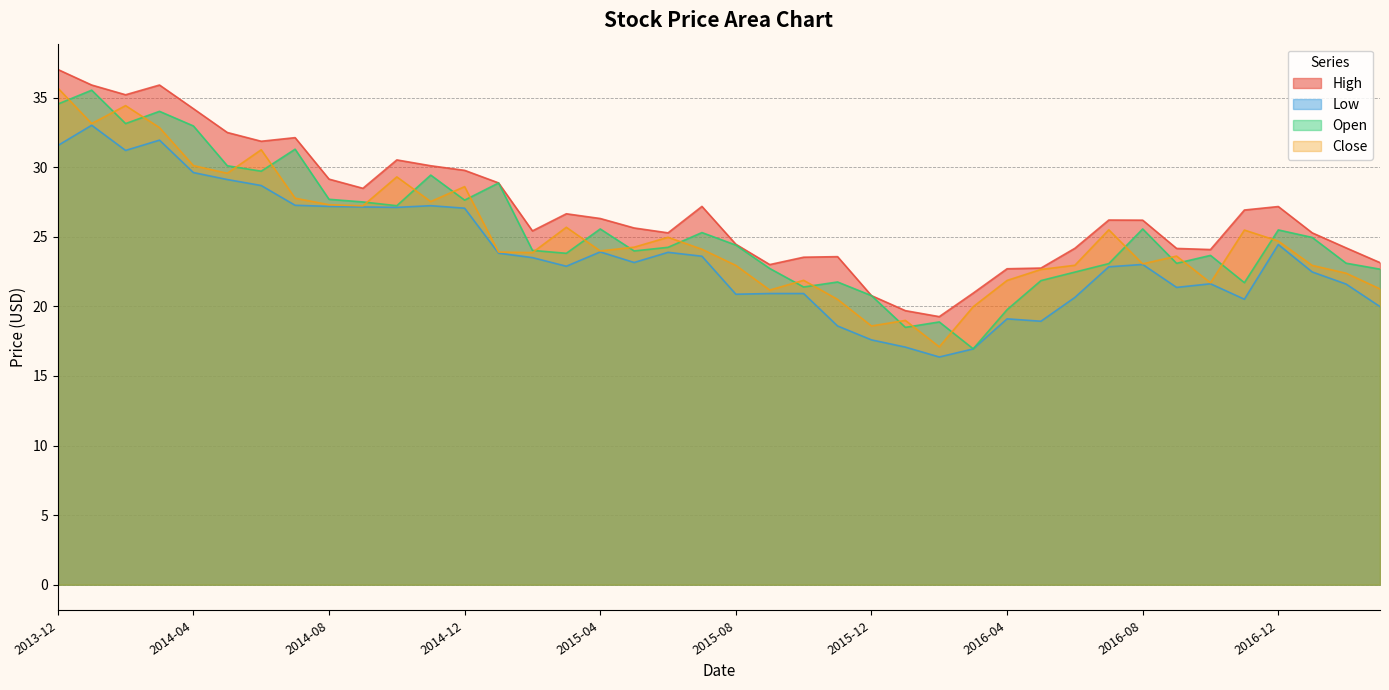

Reading left to right, what are all the values shown in this chart?

High: 37.0	35.9	35.2	35.9	34.2	32.5	31.9	32.1	29.1	28.5	30.5	30.1	29.8	28.9	25.4	26.6	26.3	25.6	25.3	27.2	24.5	23.0	23.5	23.6	20.8	19.7	19.3	20.9	22.7	22.8	24.2	26.2	26.2	24.2	24.1	26.9	27.2	25.3	24.2	23.1
Low: 31.6	33.0	31.2	31.9	29.6	29.1	28.7	27.3	27.2	27.1	27.1	27.2	27.1	23.8	23.5	22.9	23.9	23.1	23.9	23.6	20.9	20.9	20.9	18.6	17.6	17.1	16.4	16.9	19.1	18.9	20.6	22.8	23.0	21.4	21.6	20.5	24.4	22.5	21.6	20.0
Open: 34.5	35.5	33.1	34.0	33.0	30.1	29.7	31.3	27.7	27.5	27.2	29.4	27.6	28.9	24.0	23.8	25.6	24.0	24.2	25.3	24.4	22.7	21.4	21.8	20.8	18.5	18.9	16.9	19.8	21.9	22.5	23.1	25.6	23.1	23.7	21.7	25.5	24.9	23.1	22.7
Close: 35.7	33.1	34.4	32.8	30.1	29.6	31.2	27.8	27.3	27.2	29.3	27.5	28.6	23.9	23.9	25.7	24.0	24.2	25.0	24.1	22.9	21.2	21.9	20.5	18.6	19.0	17.1	20.0	21.9	22.6	22.9	25.5	23.1	23.6	21.7	25.5	24.7	22.9	22.4	21.2